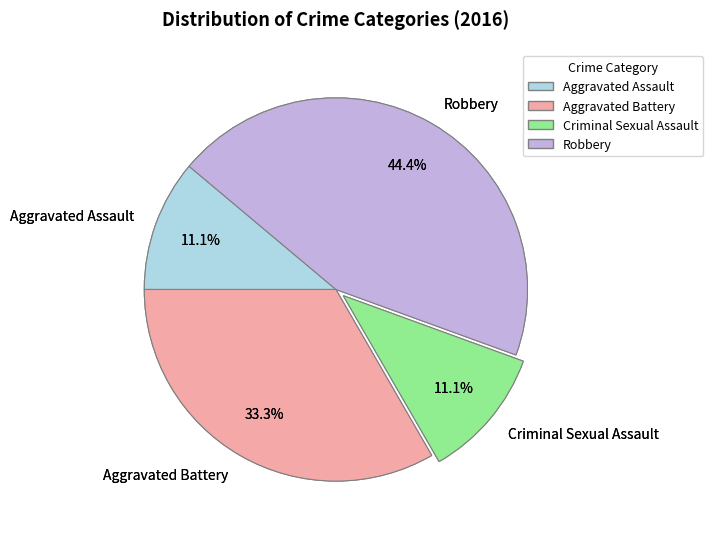

Is it true that Aggravated Battery is 33% of the pie?

True